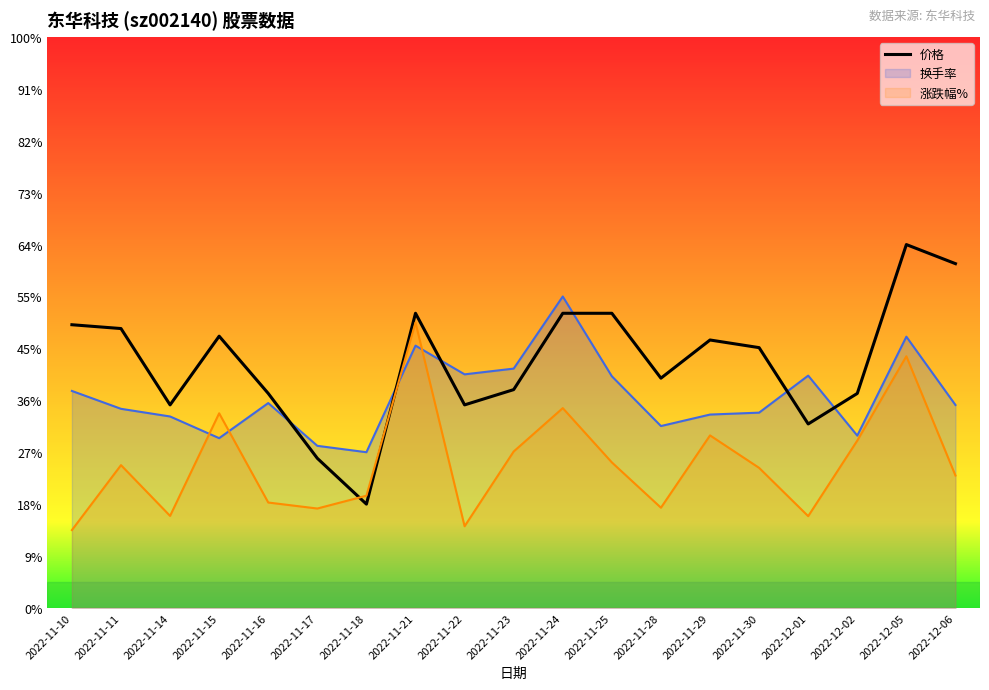

What is the difference between the maximum and minimum values?

5.0